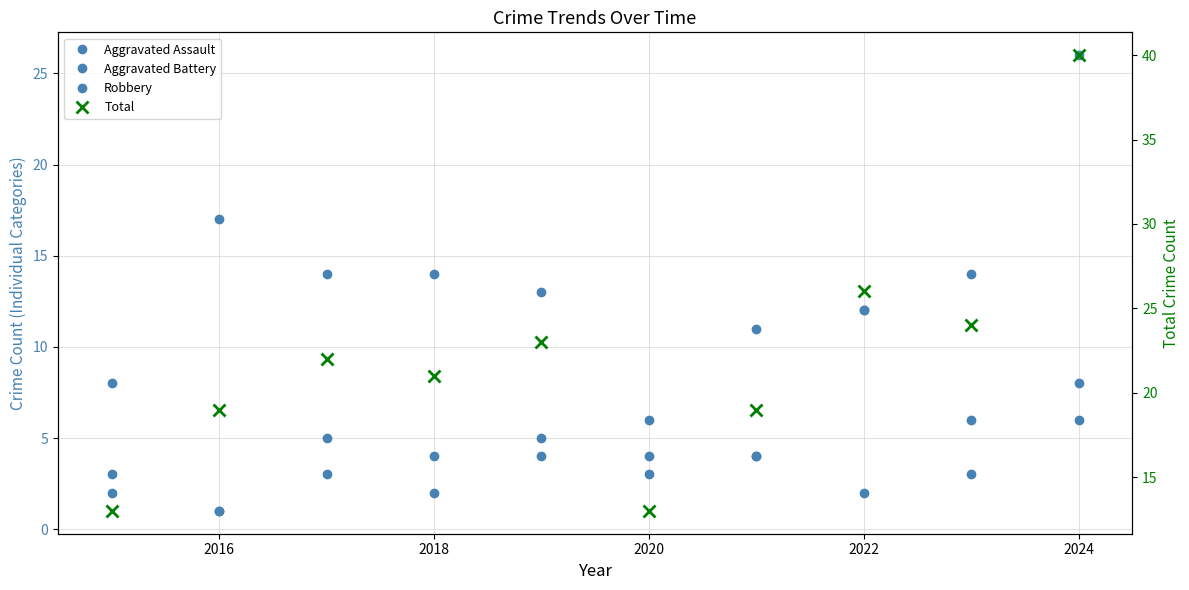

Reading left to right, list all the values displayed in this chart.

Aggravated Assault: 3	1	3	2	4	3	4	2	3	6
Aggravated Battery: 2	1	5	4	13	4	4	12	6	8
Robbery: 8	17	14	14	5	6	11	12	14	26
Total: 13	19	22	21	23	13	19	26	24	40